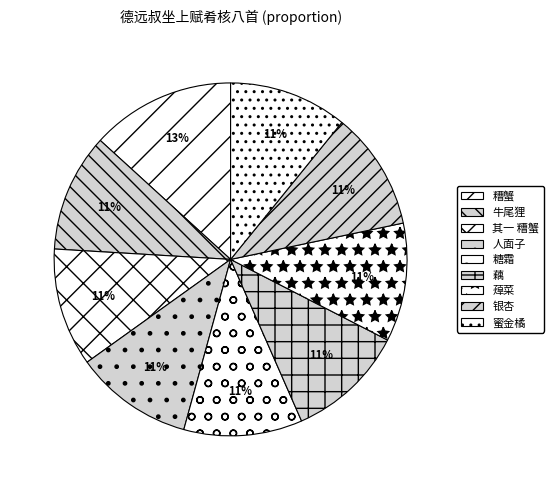

True or false: 银杏 accounts for 3% of the total.

False